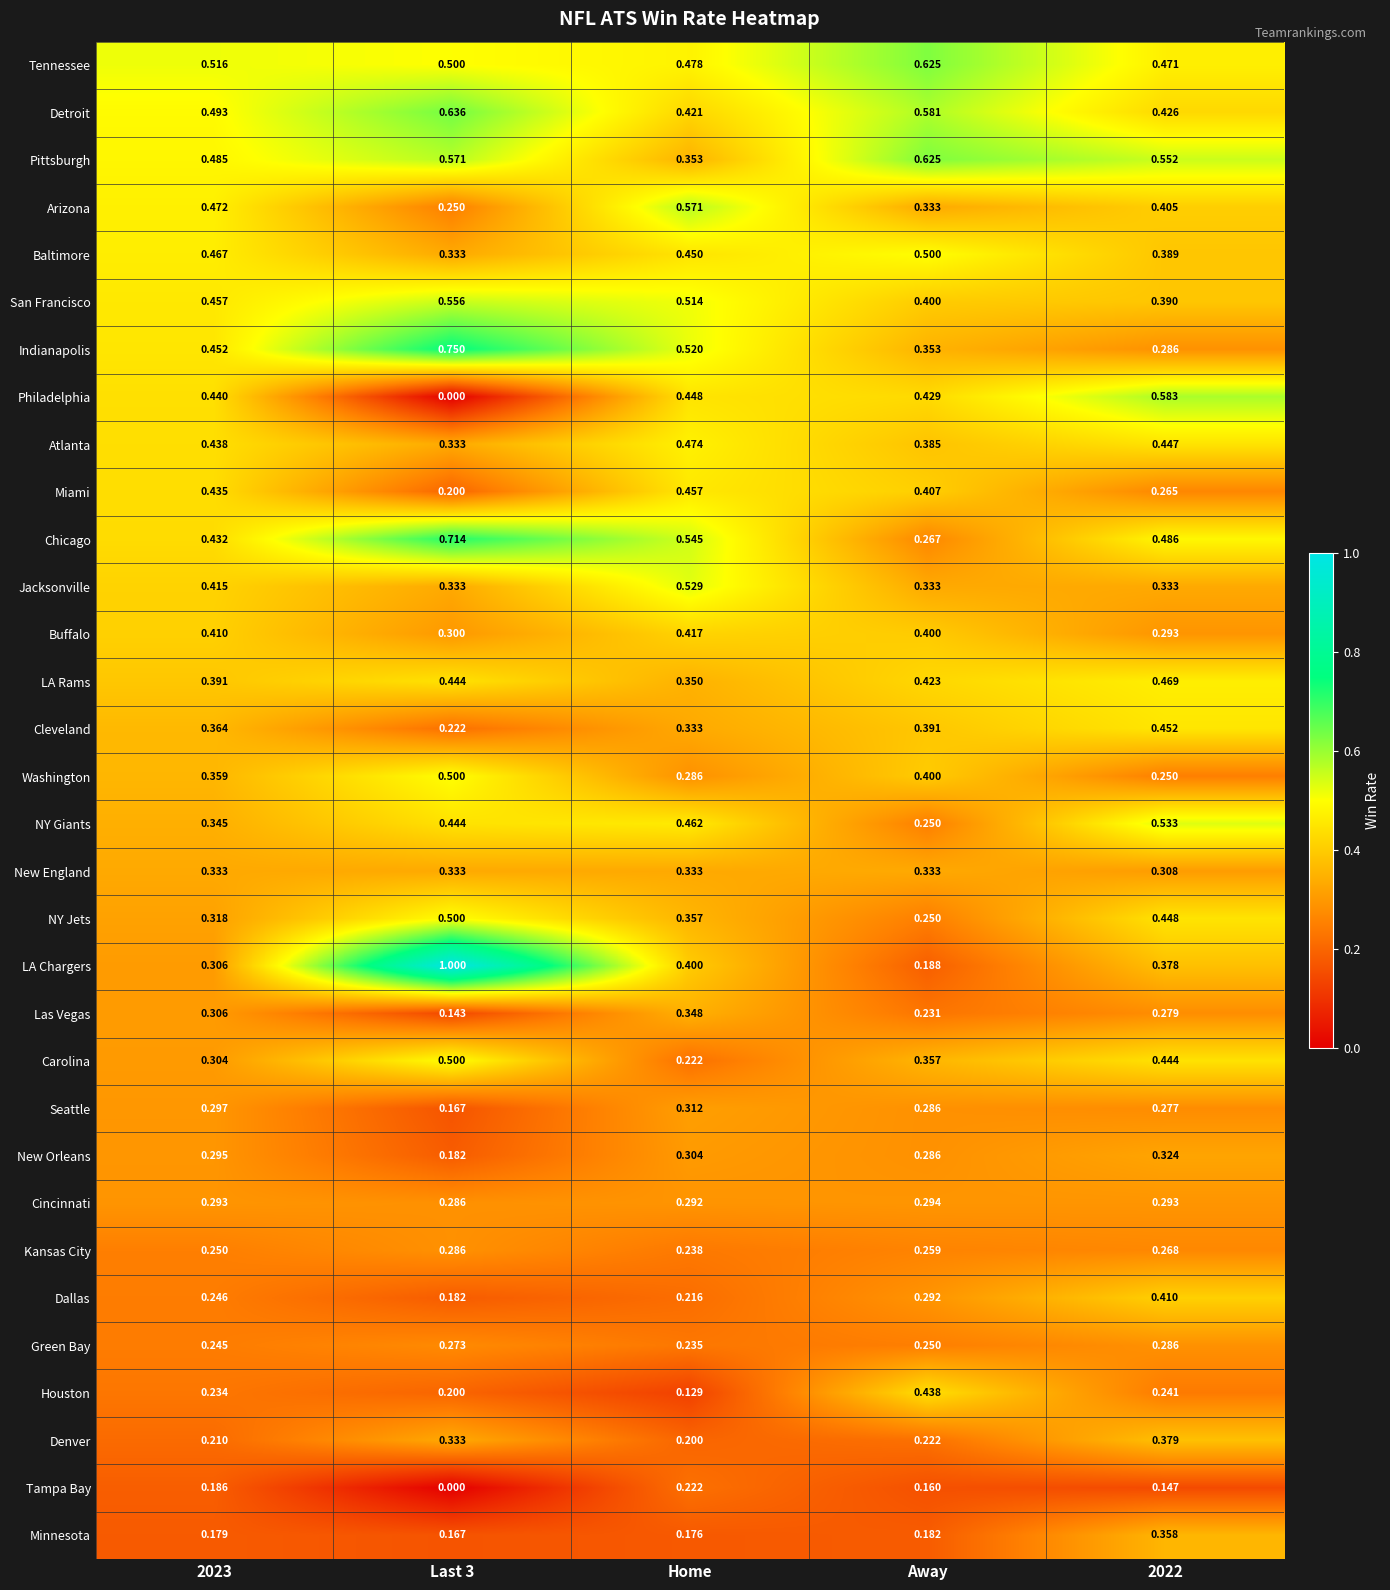

What is the total value across all series at 2022?

11.9